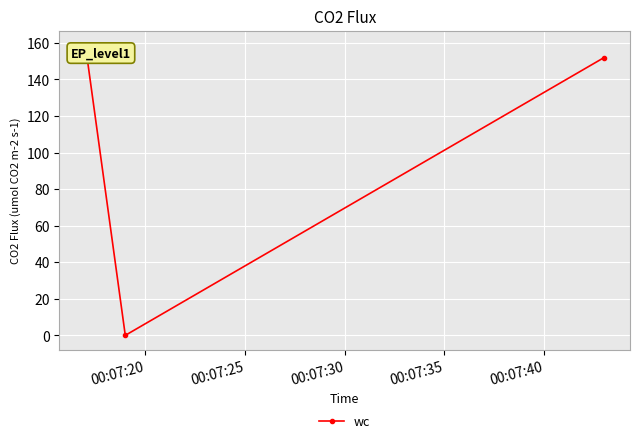

How many distinct data groups are displayed?

1